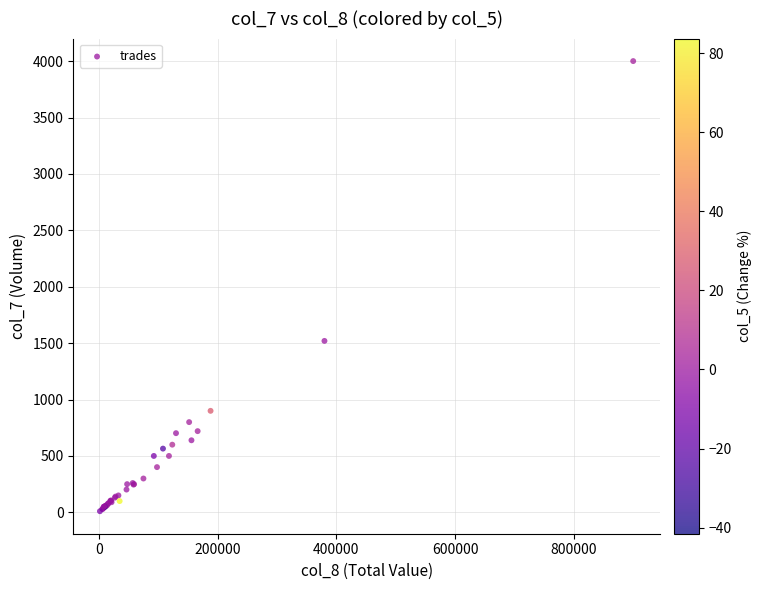

What Y value in the scatter plot is closest to 2005?

1520